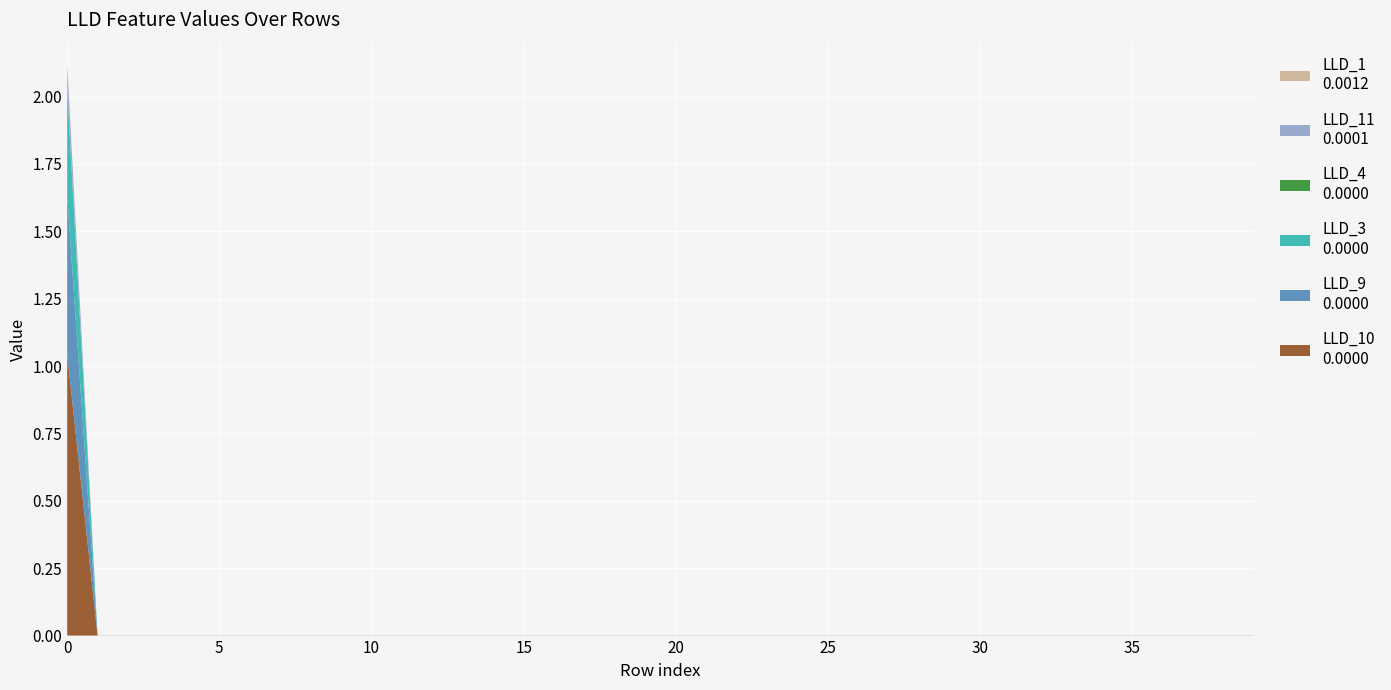

Reading left to right, extract all data points from this chart.

LLD_1: 0.0	0.0	0.0	0.0	0.0	0.0	0.0	0.0	0.0	0.0	0.0	0.0	0.0	0.0	0.0	0.0	0.0	0.0	0.0	0.0	0.0	0.0	0.0	0.0	0.0	0.0	0.0	0.0	0.0	0.0	0.0	0.0	0.0	0.0	0.0	0.0	0.0	0.0	0.0	0.0
LLD_11: 0.1	0.0	0.0	0.0	0.0	0.0	0.0	0.0	0.0	0.0	0.0	0.0	0.0	0.0	0.0	0.0	0.0	0.0	0.0	0.0	0.0	0.0	0.0	0.0	0.0	0.0	0.0	0.0	0.0	0.0	0.0	0.0	0.0	0.0	0.0	0.0	0.0	0.0	0.0	0.0
LLD_3: 0.4	0.0	0.0	0.0	0.0	0.0	0.0	0.0	0.0	0.0	0.0	0.0	0.0	0.0	0.0	0.0	0.0	0.0	0.0	0.0	0.0	0.0	0.0	0.0	0.0	0.0	0.0	0.0	0.0	0.0	0.0	0.0	0.0	0.0	0.0	0.0	0.0	0.0	0.0	0.0
LLD_4: 0.0	0.0	0.0	0.0	0.0	0.0	0.0	0.0	0.0	0.0	0.0	0.0	0.0	0.0	0.0	0.0	0.0	0.0	0.0	0.0	0.0	0.0	0.0	0.0	0.0	0.0	0.0	0.0	0.0	0.0	0.0	0.0	0.0	0.0	0.0	0.0	0.0	0.0	0.0	0.0
LLD_9: 0.6	0.0	0.0	0.0	0.0	0.0	0.0	0.0	0.0	0.0	0.0	0.0	0.0	0.0	0.0	0.0	0.0	0.0	0.0	0.0	0.0	0.0	0.0	0.0	0.0	0.0	0.0	0.0	0.0	0.0	0.0	0.0	0.0	0.0	0.0	0.0	0.0	0.0	0.0	0.0
LLD_10: 1.0	0.0	0.0	0.0	0.0	0.0	0.0	0.0	0.0	0.0	0.0	0.0	0.0	0.0	0.0	0.0	0.0	0.0	0.0	0.0	0.0	0.0	0.0	0.0	0.0	0.0	0.0	0.0	0.0	0.0	0.0	0.0	0.0	0.0	0.0	0.0	0.0	0.0	0.0	0.0